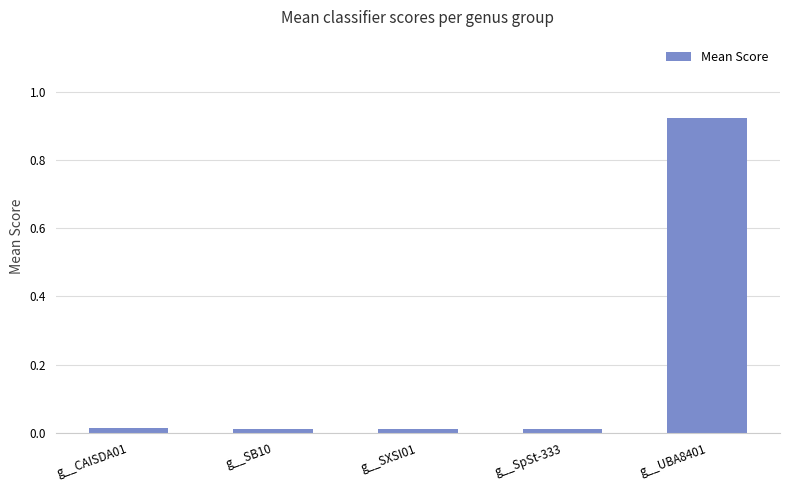

What is the sum of all values?

1.0